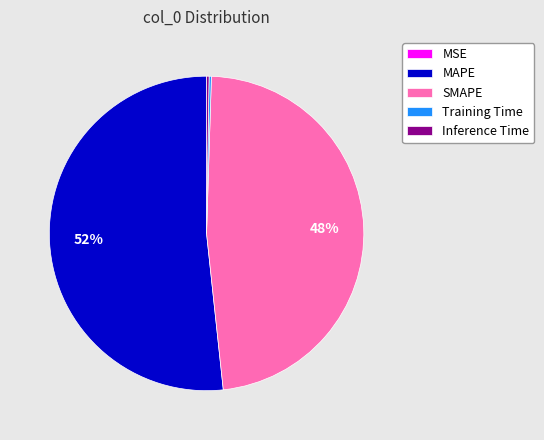

The SMAPE slice represents 48% of the pie. True or false?

True